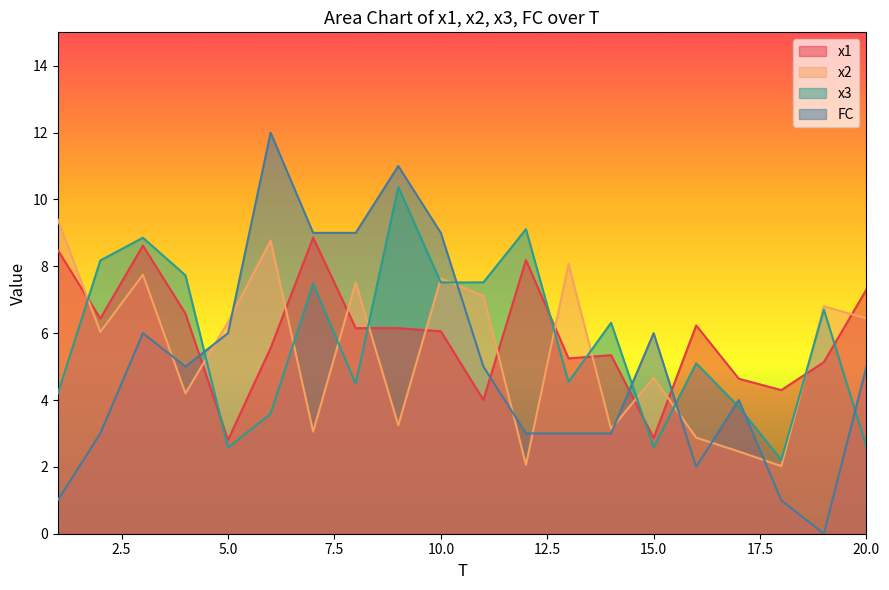

What is the total value across all series at 14?

17.8